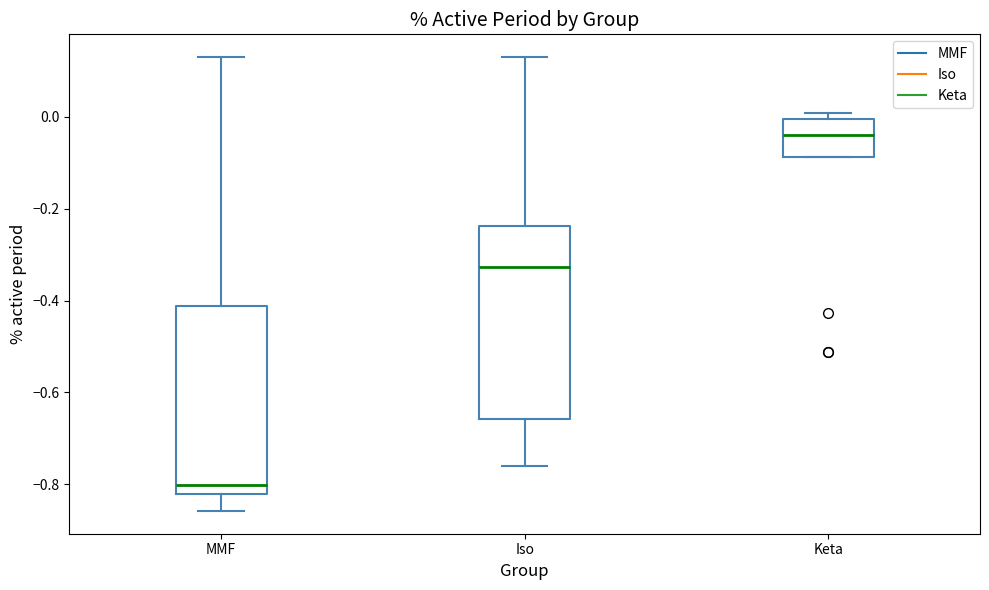

Reading left to right, read every box against the y-axis: the position of its median line, the range the box covers, and the ends of its whiskers. The values are not printed on the chart, so give them approximately, as read against the axis.

MMF: median -0.80, box -0.82 to -0.42, whiskers -0.86 to 0.14
Iso: median -0.32, box -0.66 to -0.24, whiskers -0.76 to 0.14
Keta: median -0.04, box -0.08 to 0.00, whiskers -0.08 to 0.00 (just above the box's upper edge)